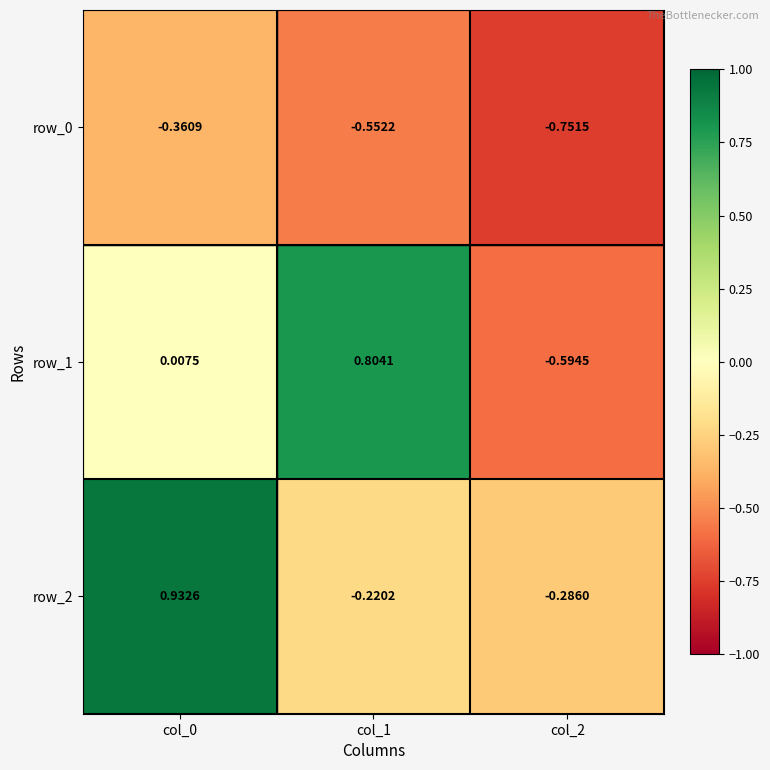

What is the total value across all series at col_0?

0.6